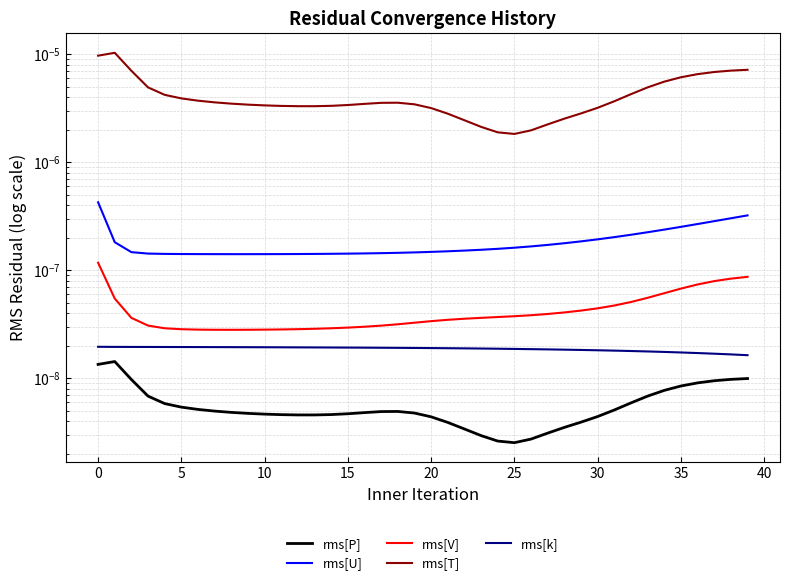

How many lines are shown in the chart?

5